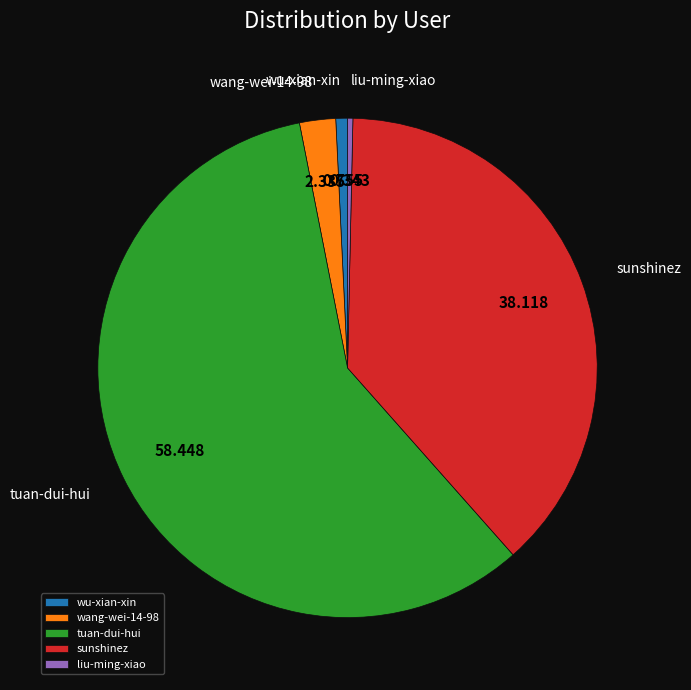

Does any single category account for the majority?

Yes